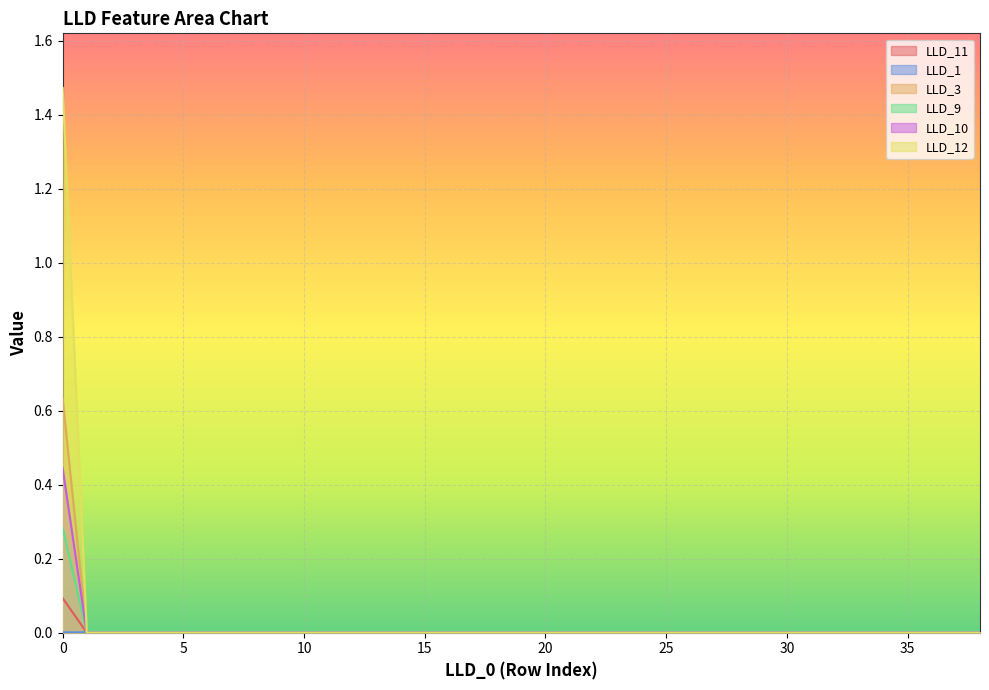

Which label corresponds to the smallest value in the chart?

1